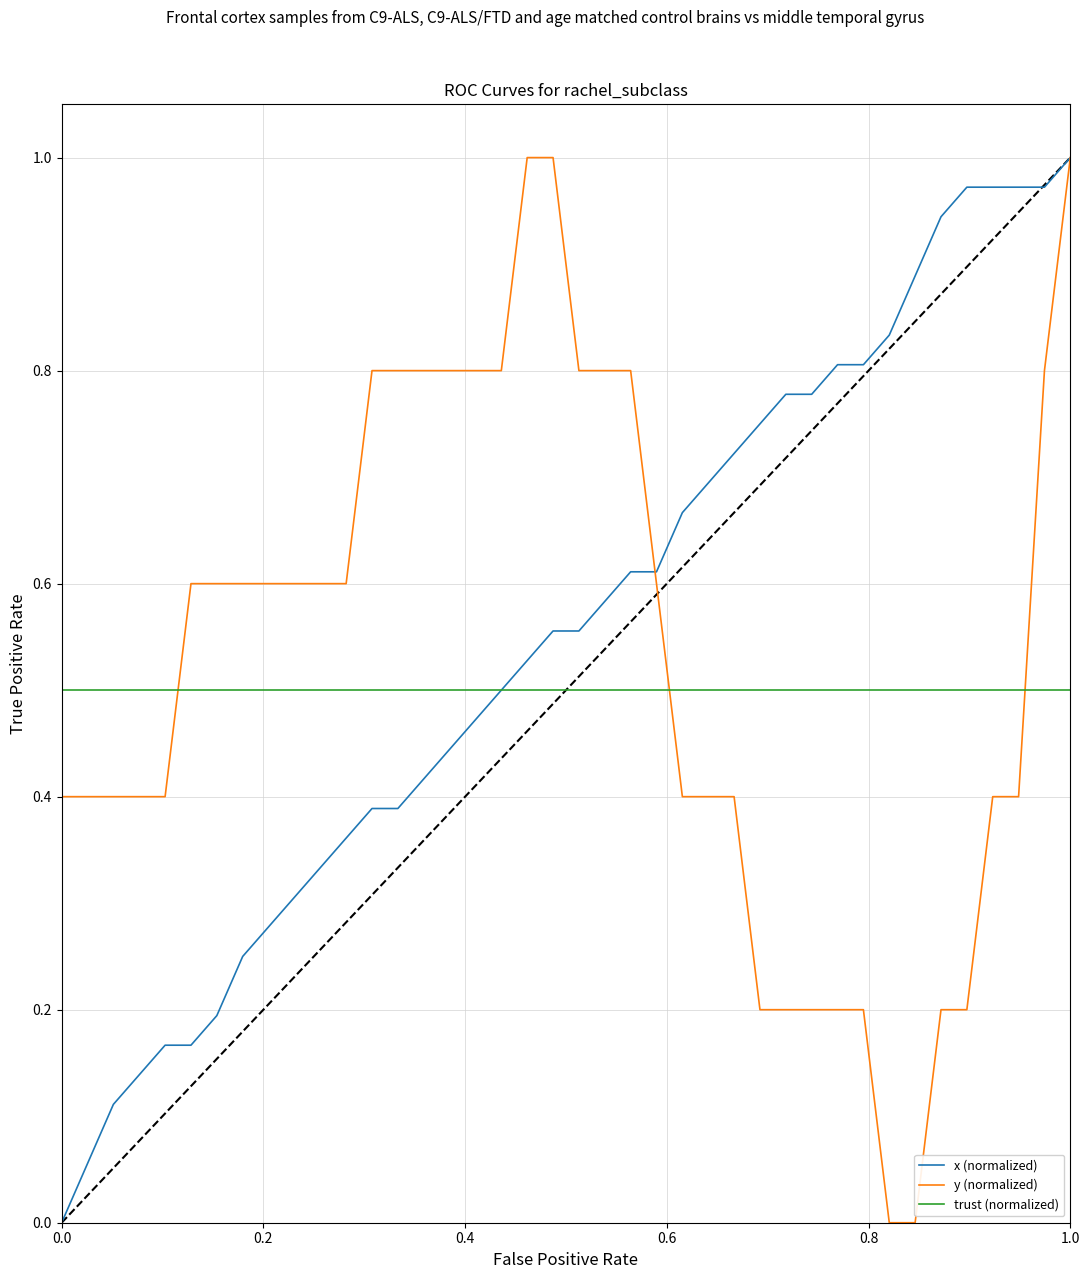

True or false: trust (normalized) and y (normalized) cross at least once.

True